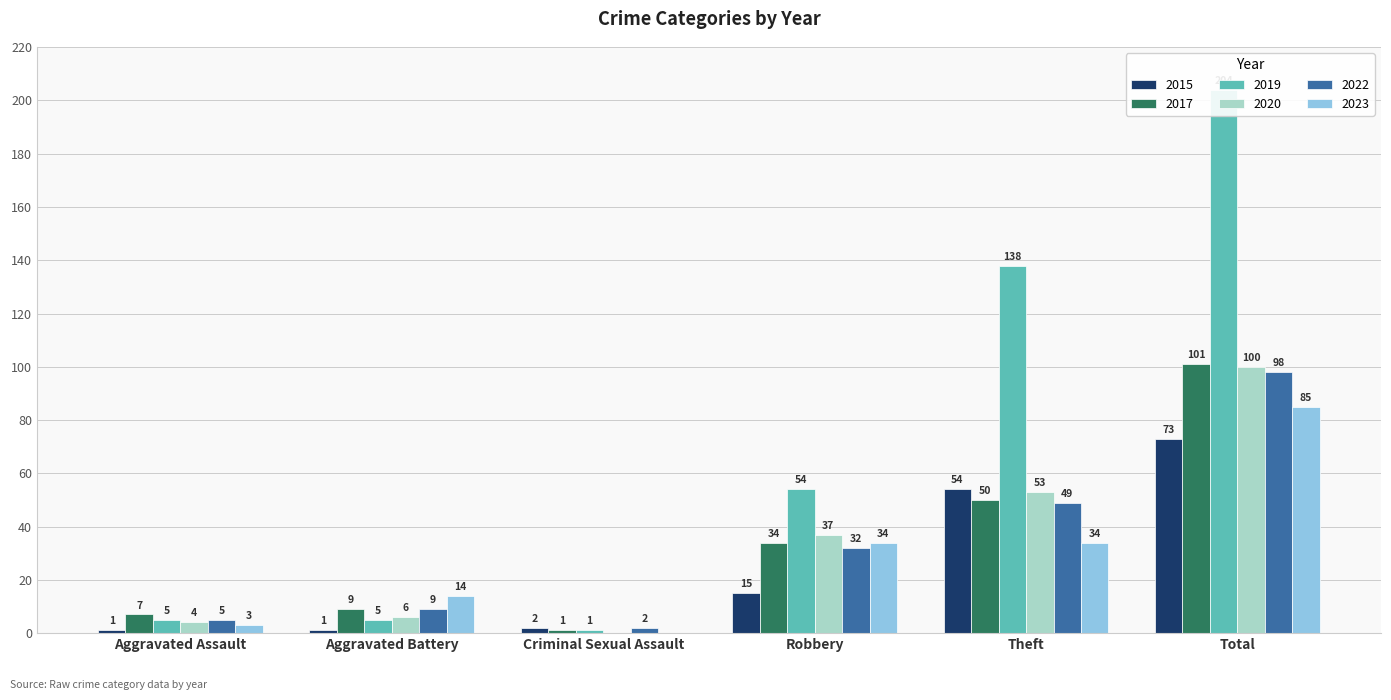

Reading left to right, extract all data points from this chart.

2015: Aggravated Assault=1	Aggravated Battery=1	Criminal Sexual Assault=2	Robbery=15	Theft=54	Total=73
2017: Aggravated Assault=7	Aggravated Battery=9	Criminal Sexual Assault=1	Robbery=34	Theft=50	Total=101
2019: Aggravated Assault=5	Aggravated Battery=5	Criminal Sexual Assault=1	Robbery=54	Theft=138	Total=204
2020: Aggravated Assault=4	Aggravated Battery=6	Criminal Sexual Assault=0	Robbery=37	Theft=53	Total=100
2022: Aggravated Assault=5	Aggravated Battery=9	Criminal Sexual Assault=2	Robbery=32	Theft=49	Total=98
2023: Aggravated Assault=3	Aggravated Battery=14	Criminal Sexual Assault=0	Robbery=34	Theft=34	Total=85